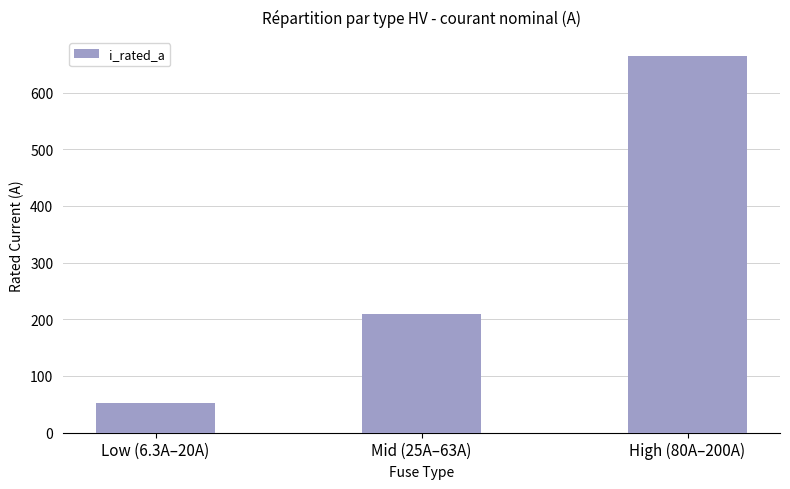

Approximately how many times larger is the value at Low (6.3A–20A) compared to High (80A–200A)?

0.1